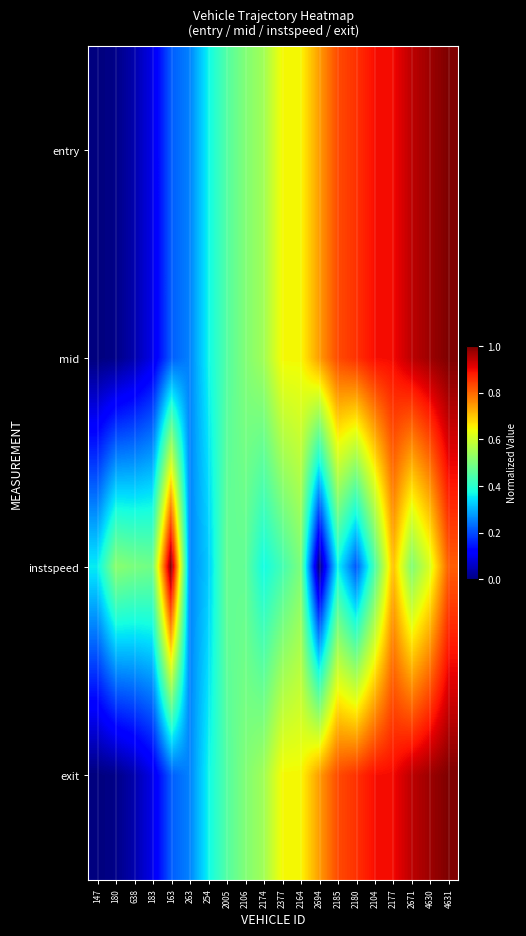

What is the spread (max minus min) of values at 638?

0.5